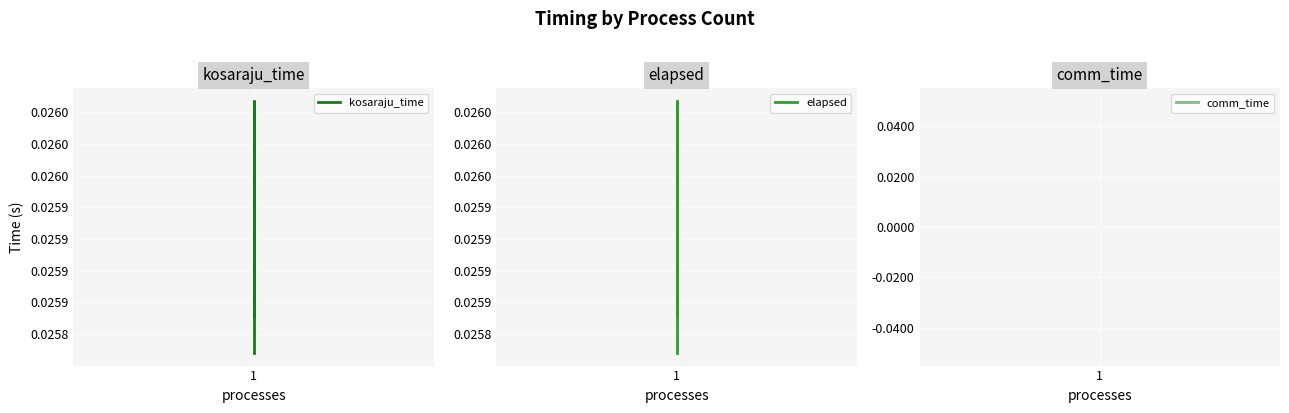

True or false: elapsed and kosaraju_time cross at least once.

False